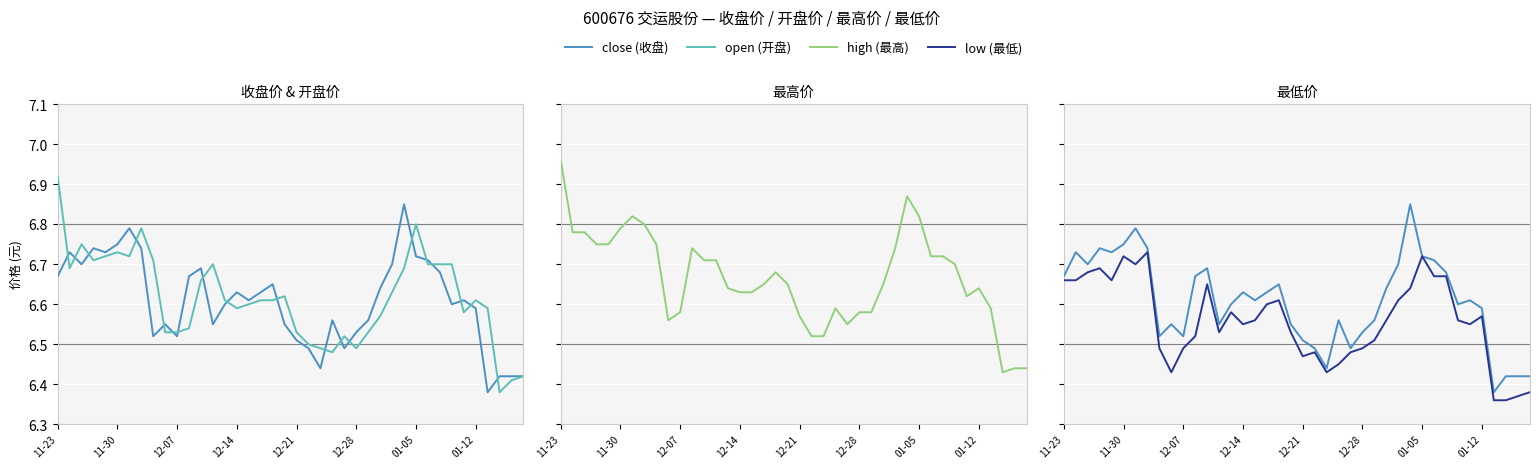

What is the difference between the second highest and second lowest values in the open (开盘) series?

0.4